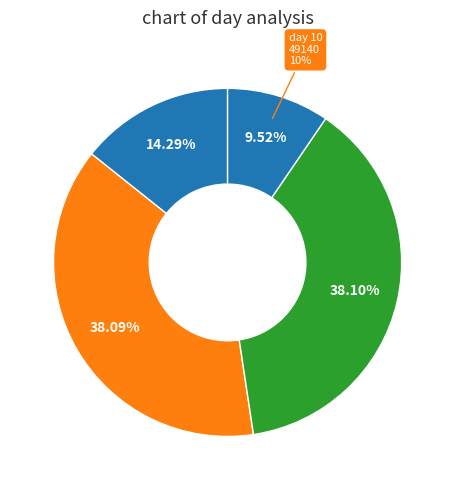

What percentage do 8 and 9 together represent?

50.0%